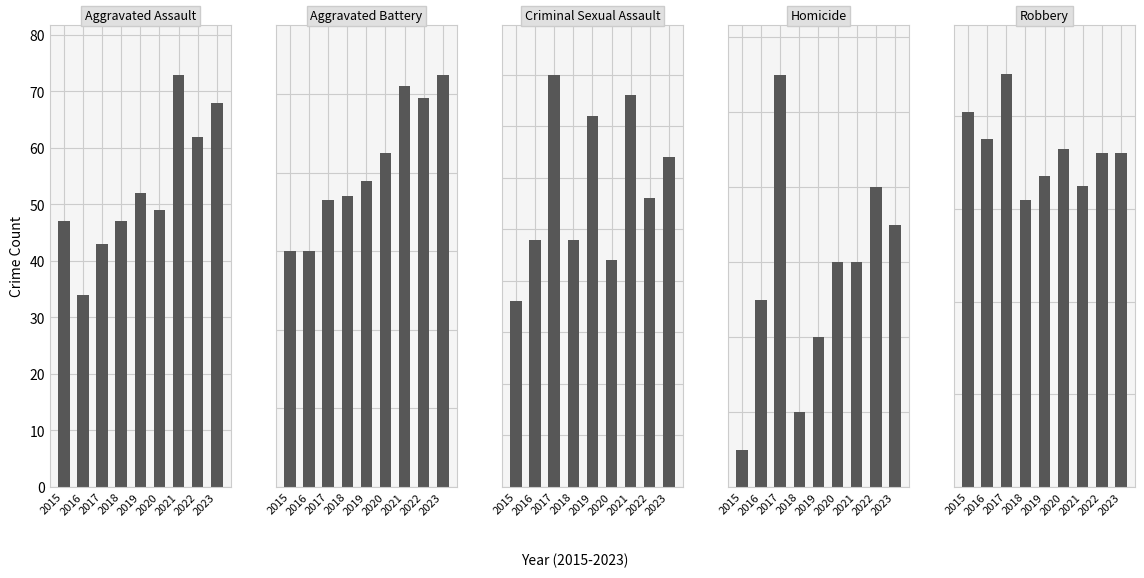

Reading left to right, what are all the values shown in this chart?

Aggravated Assault: 47	34	43	47	52	49	73	62	68
Aggravated Battery: 60	60	73	74	78	85	102	99	105
Criminal Sexual Assault: 9	12	20	12	18	11	19	14	16
Homicide: 1	5	11	2	4	6	6	8	7
Robbery: 81	75	89	62	67	73	65	72	72